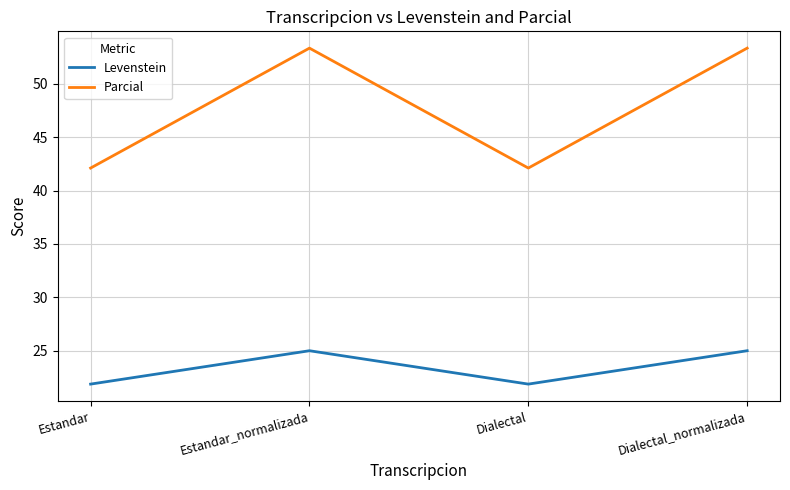

Where is the first local minimum for Levenstein?

Dialectal